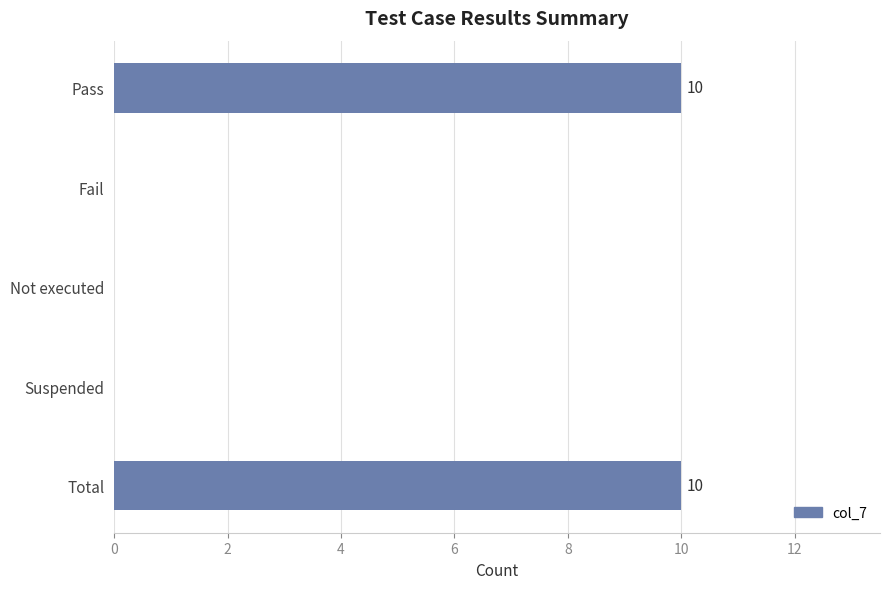

Which has a higher value, Fail or Total?

Total